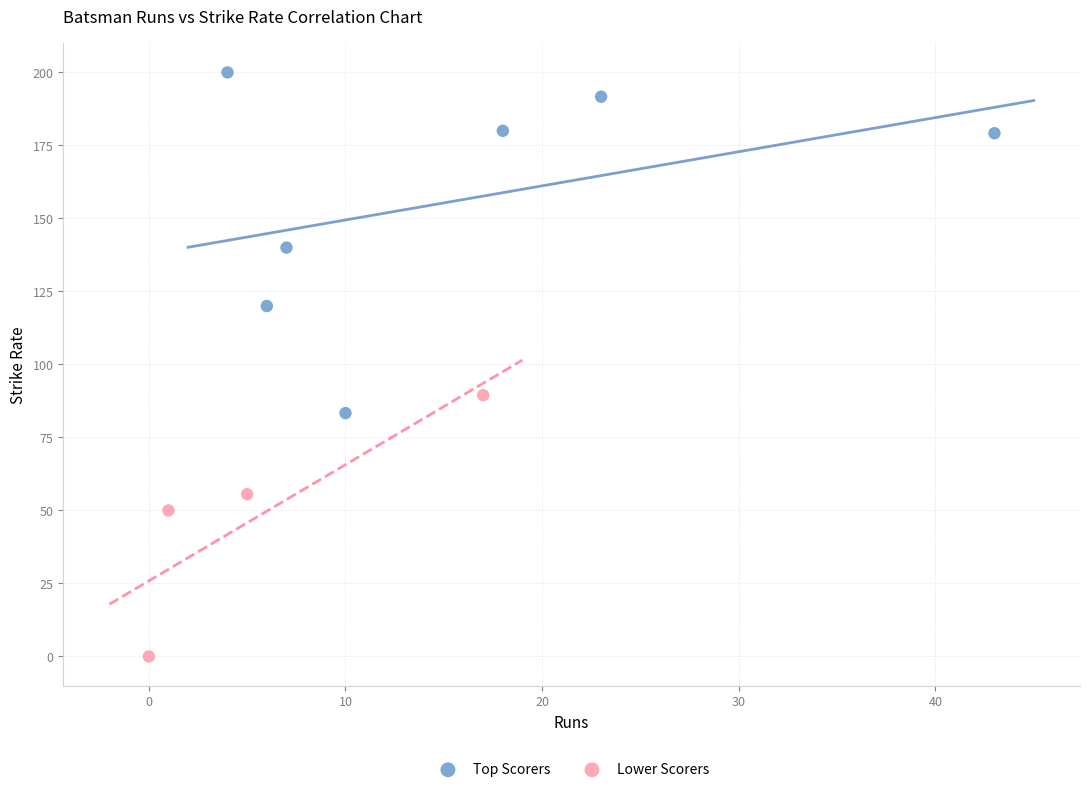

Which series contains the lowest Y value?

Lower Scorers